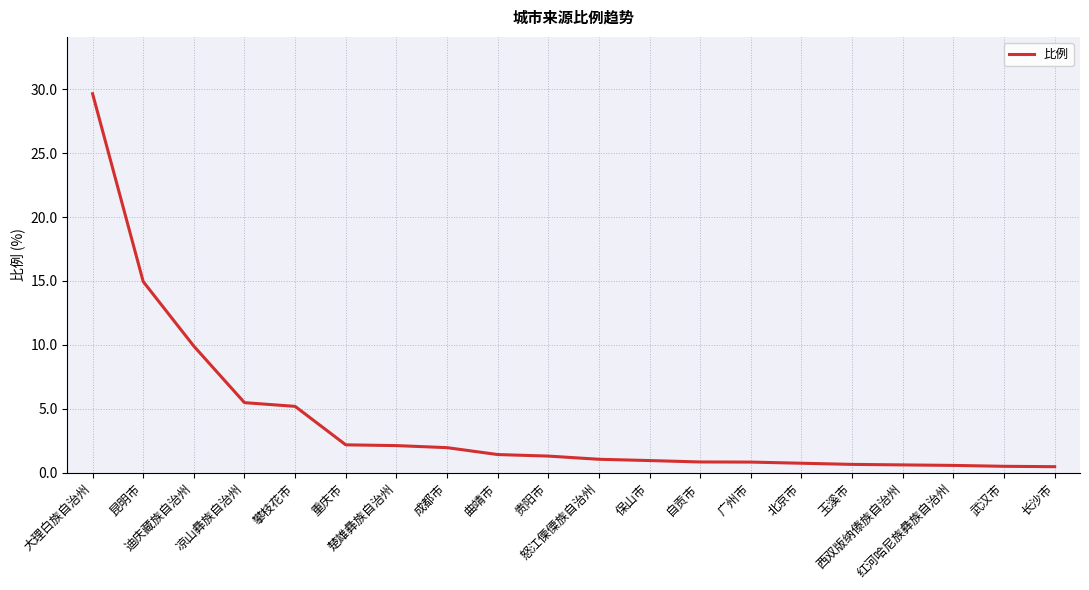

What is the difference between the maximum and minimum values?

29.2